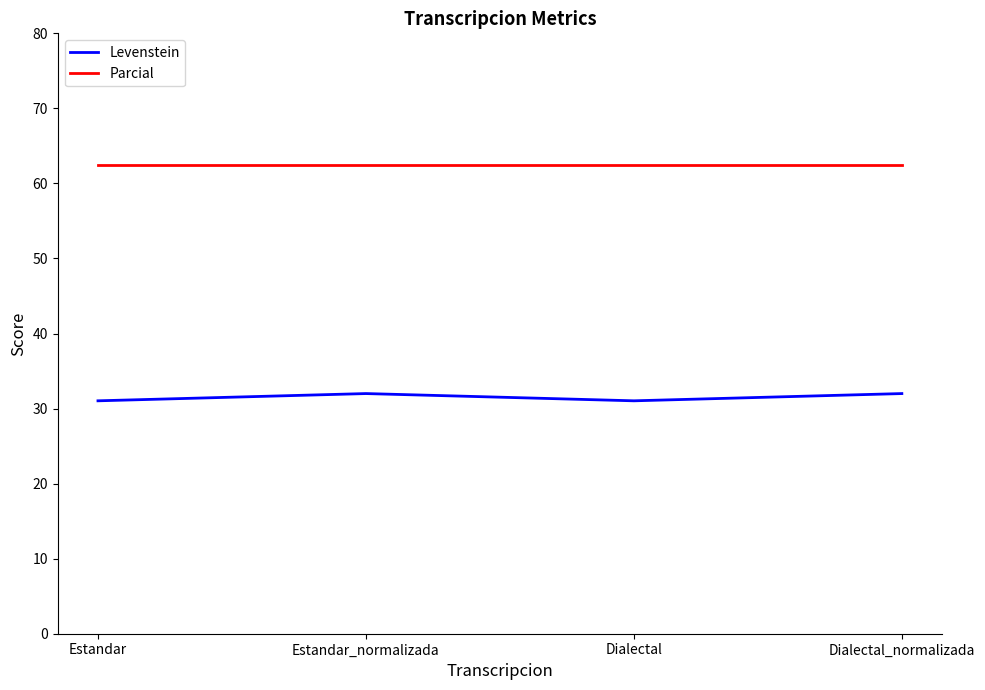

True or false: Levenstein has more than 2 points higher than both neighbors.

False